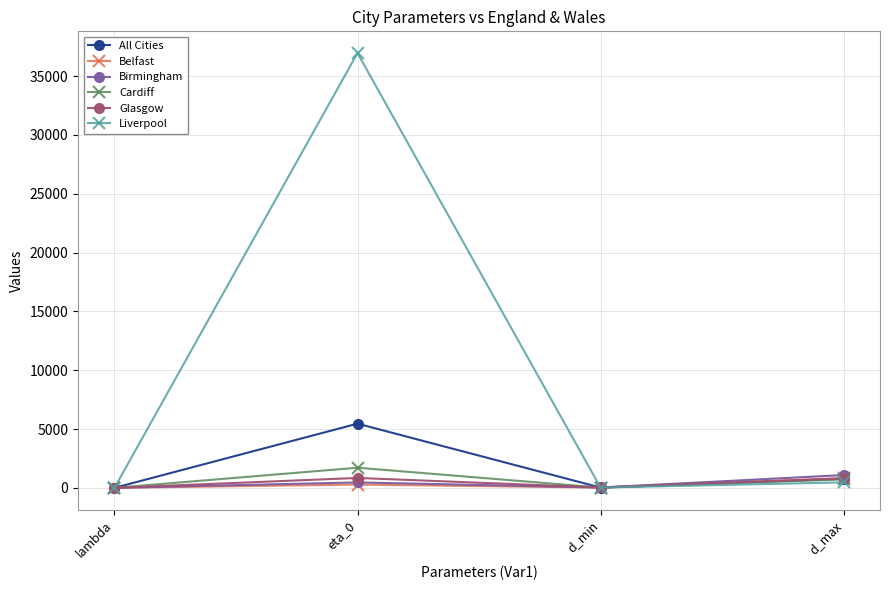

Which series has the widest spread of values?

Liverpool